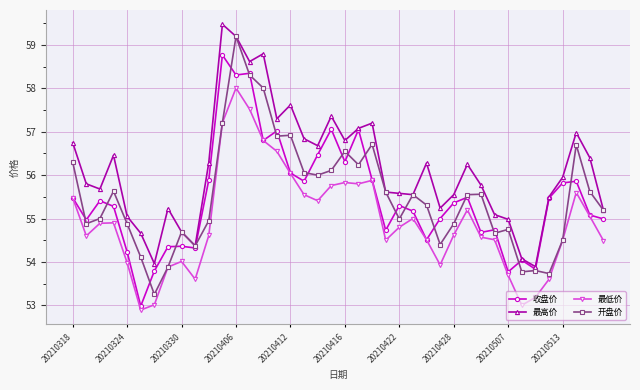

Which series has the largest total across all categories?

最高价